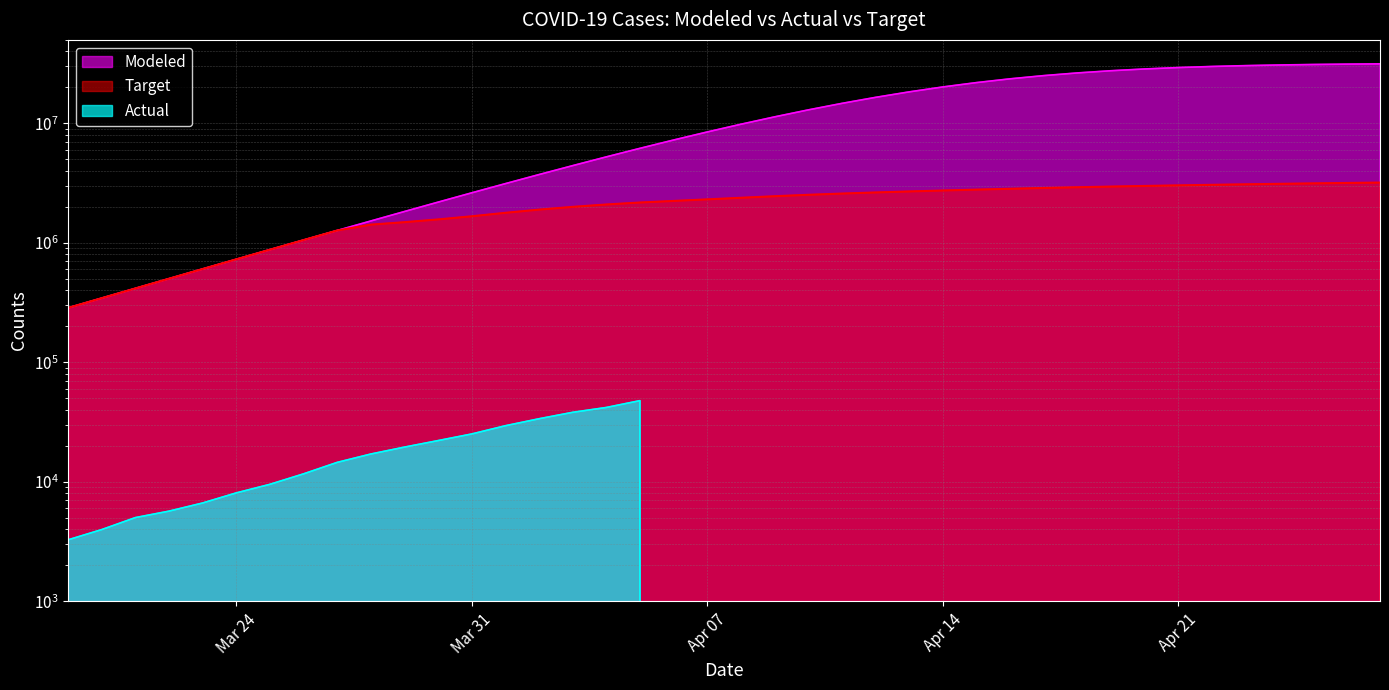

Rank the series at 2020-03-19 from highest to lowest value.

Modeled, Target, Actual